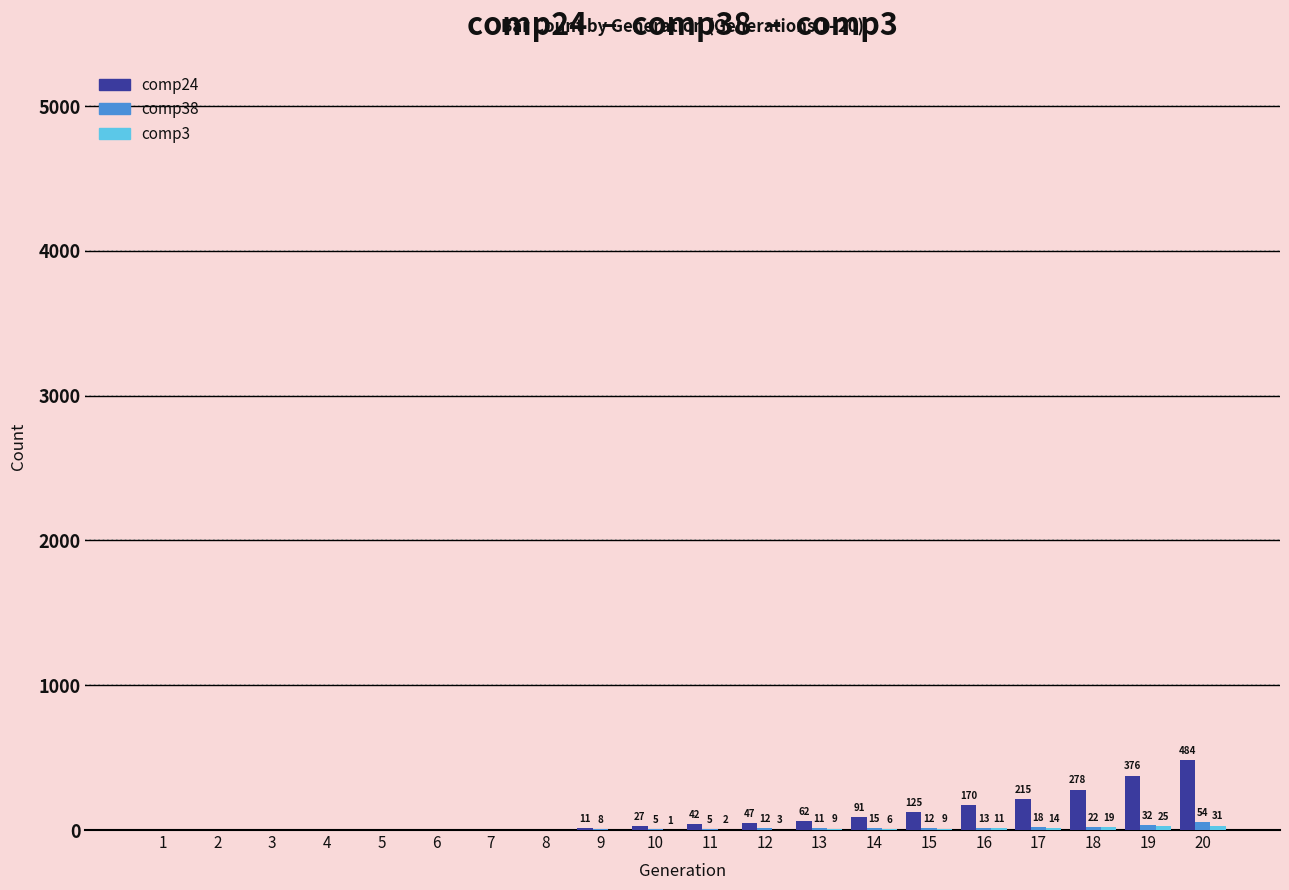

How many distinct data groups are displayed?

3